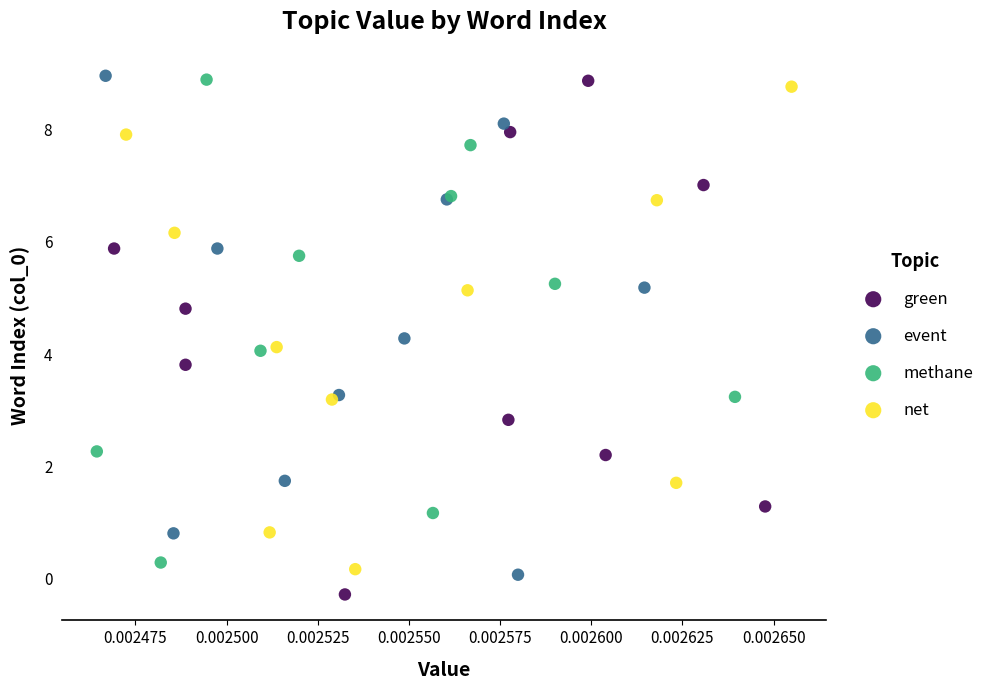

Which series contains the lowest Y value?

green